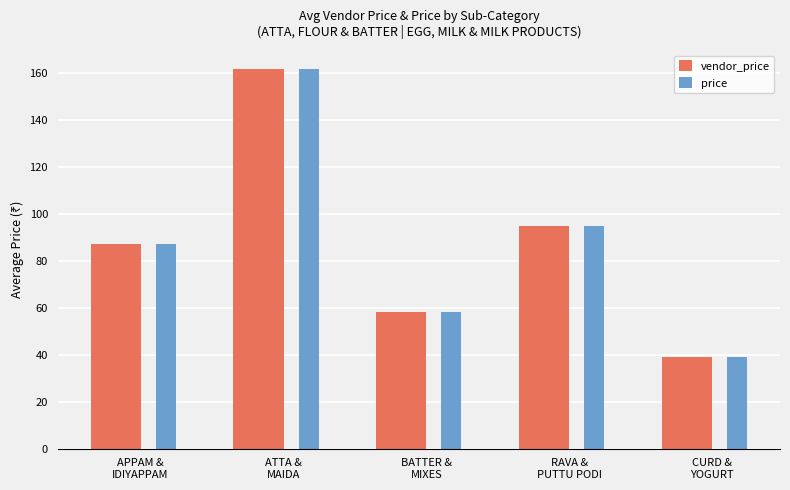

How many bars are there in total?

10